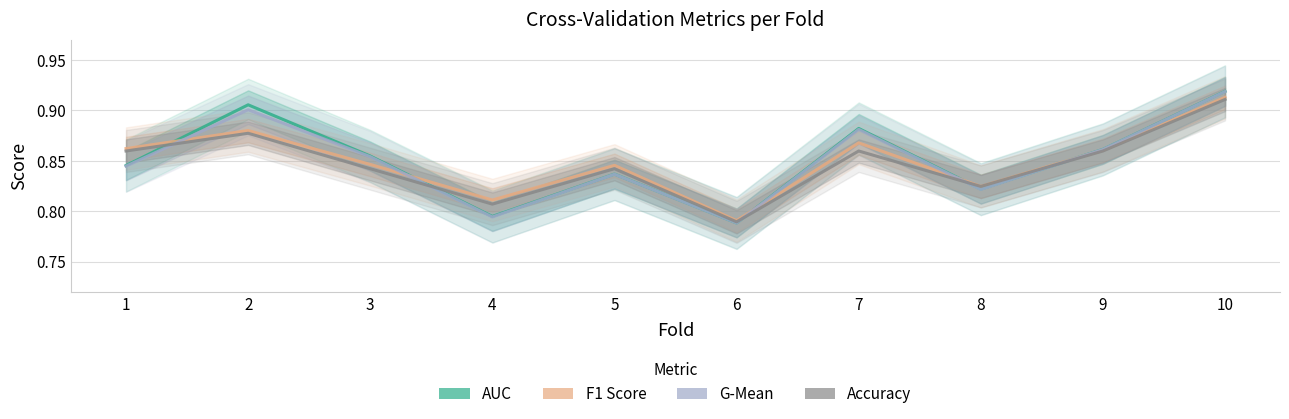

What is the minimum value shown in the chart?

0.8